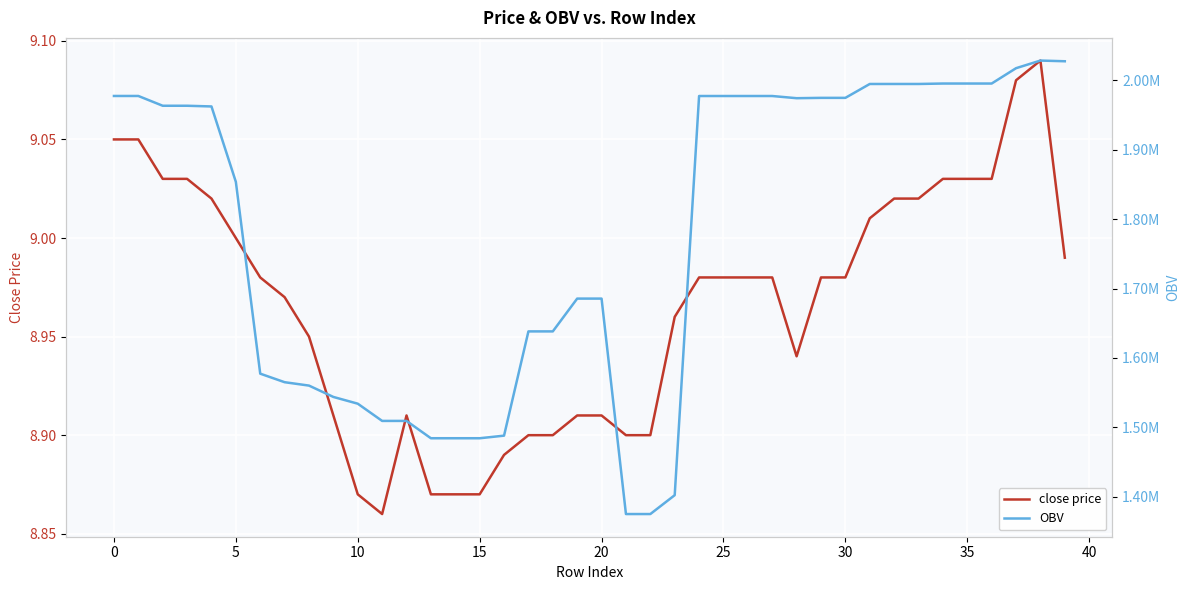

How many lines are shown in the chart?

2